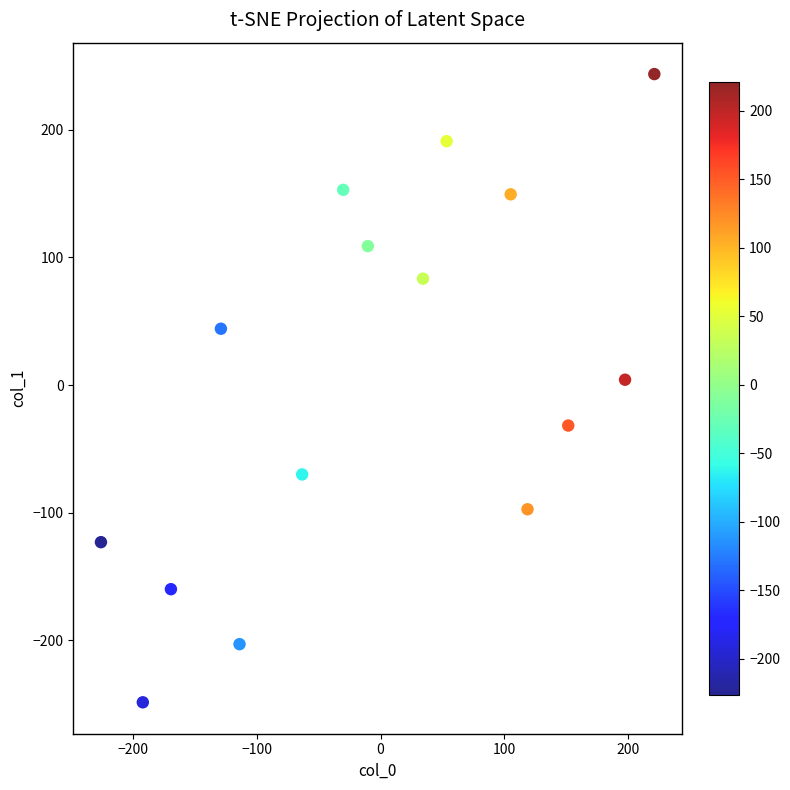

What is the range of Y values (max minus min)?

492.0